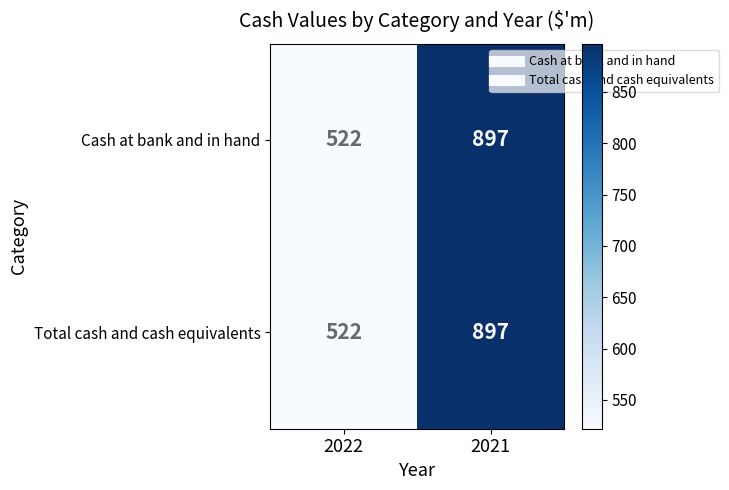

Count the number of data series in this chart.

2